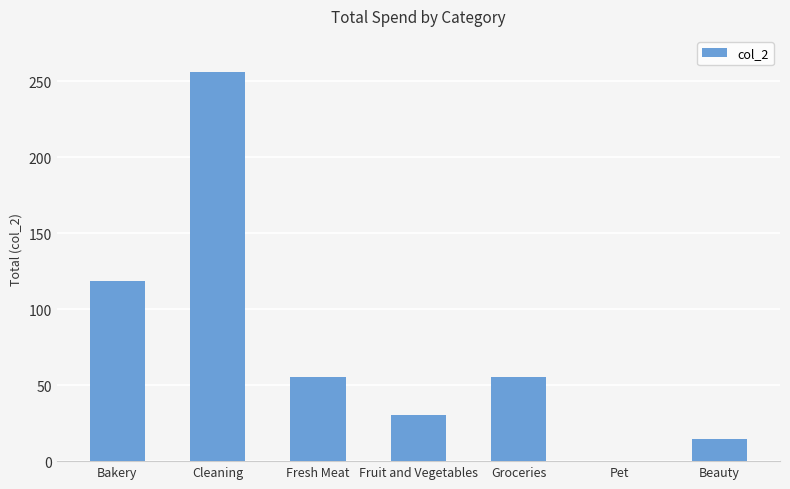

What is the change in value from Cleaning to Groceries?

-201.1